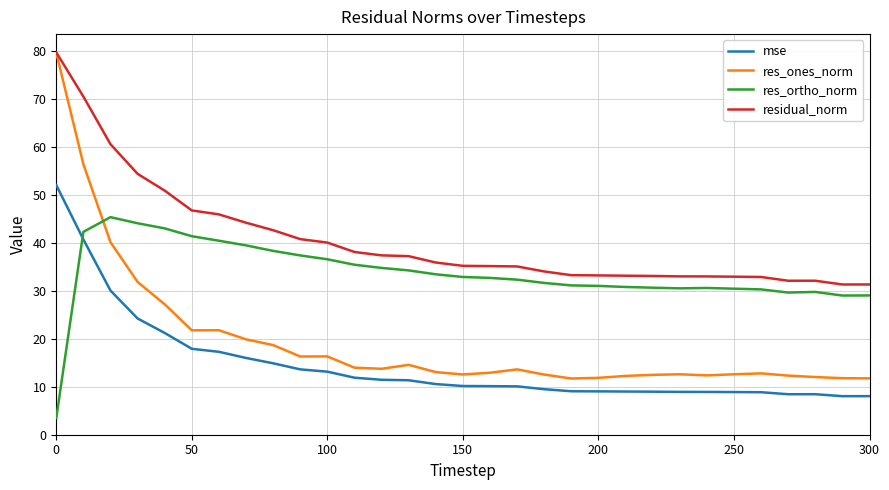

True or false: res_ortho_norm and residual_norm cross at least once.

False